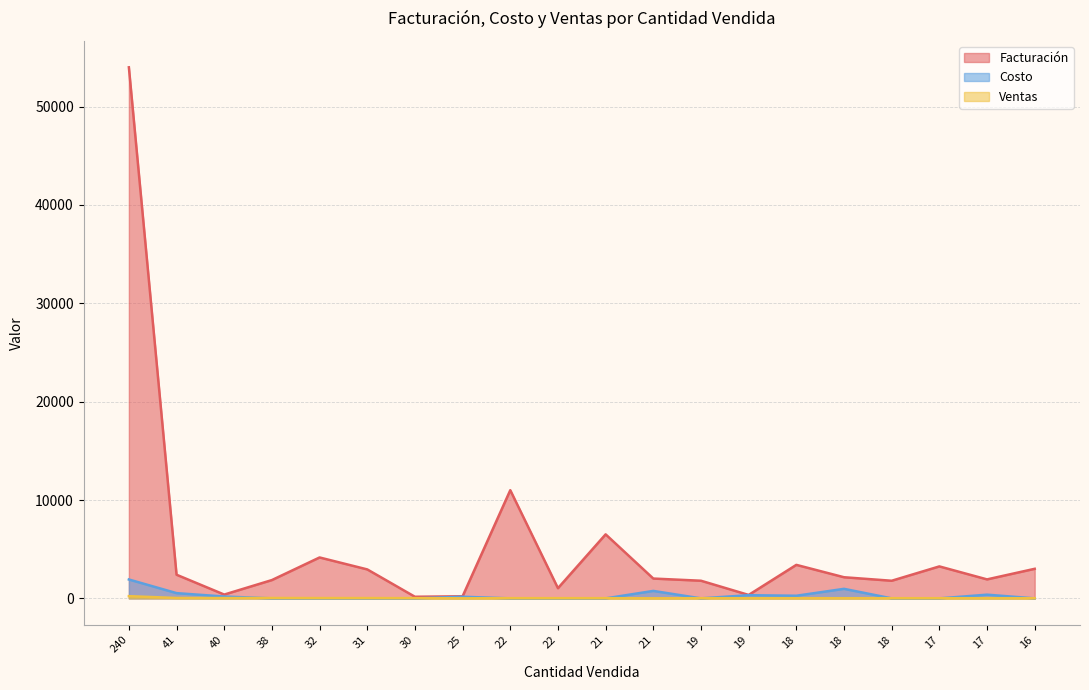

What is the lowest value of the Ventas series?

6.0